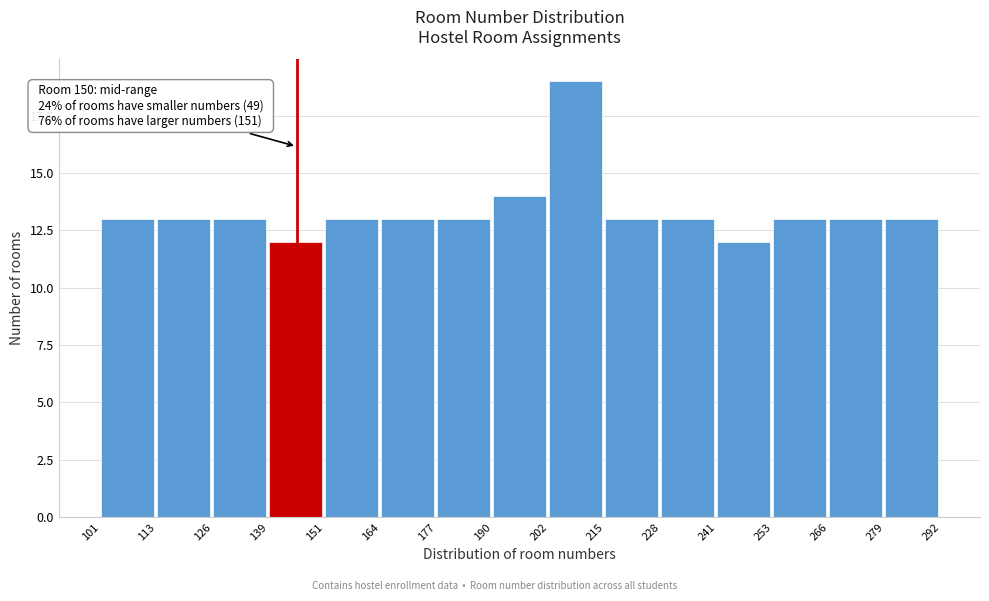

Over which range of the x-axis is the bar tallest?

202 to 215